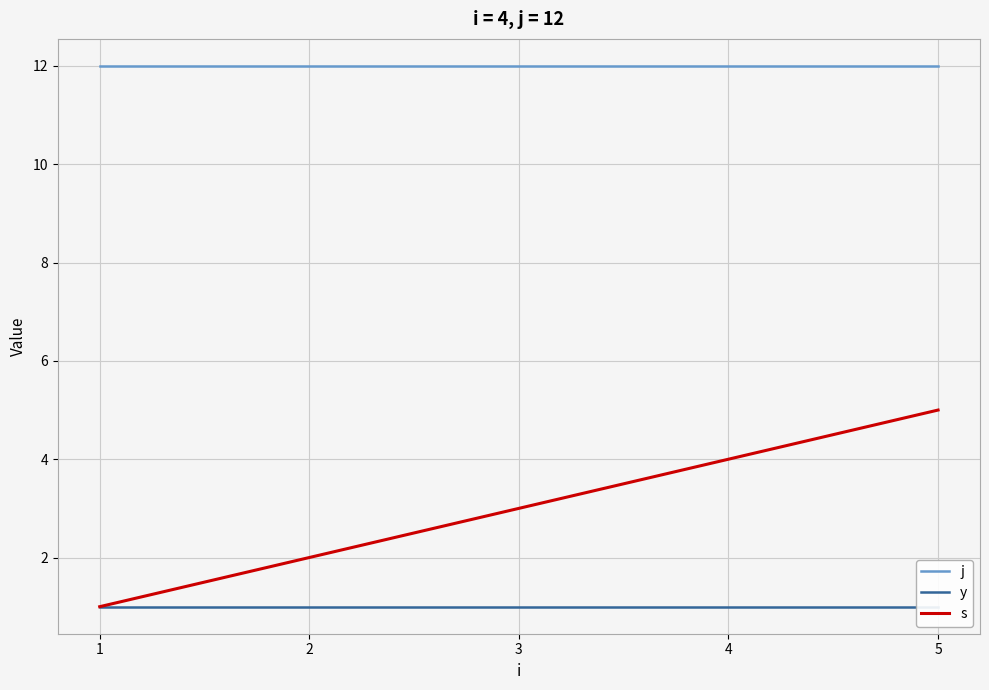

At which label does j reach its peak?

1